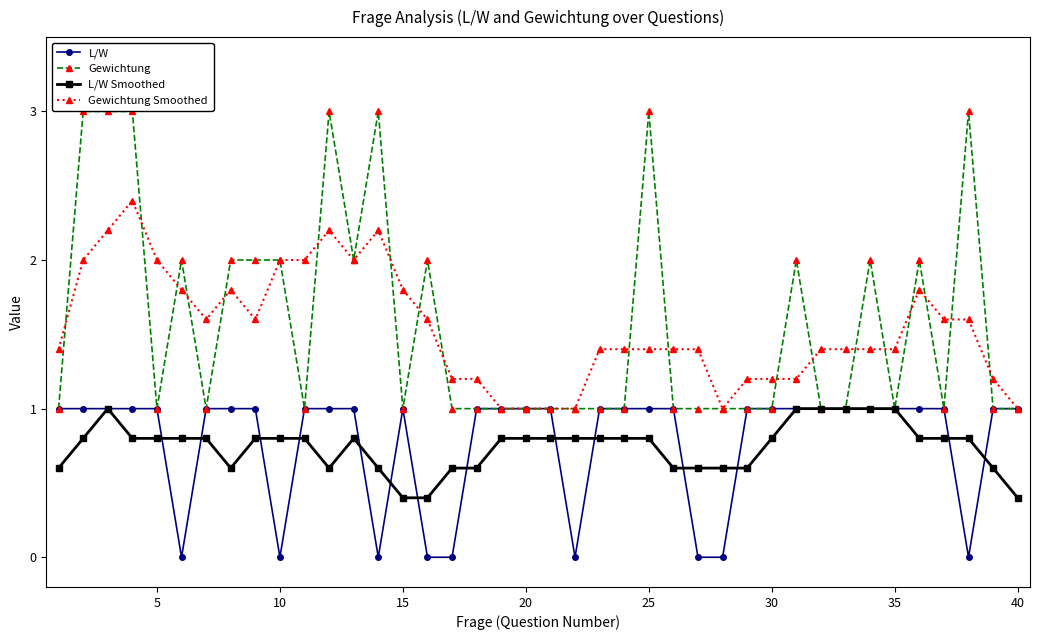

What is the highest value of the Gewichtung Smoothed series?

2.4